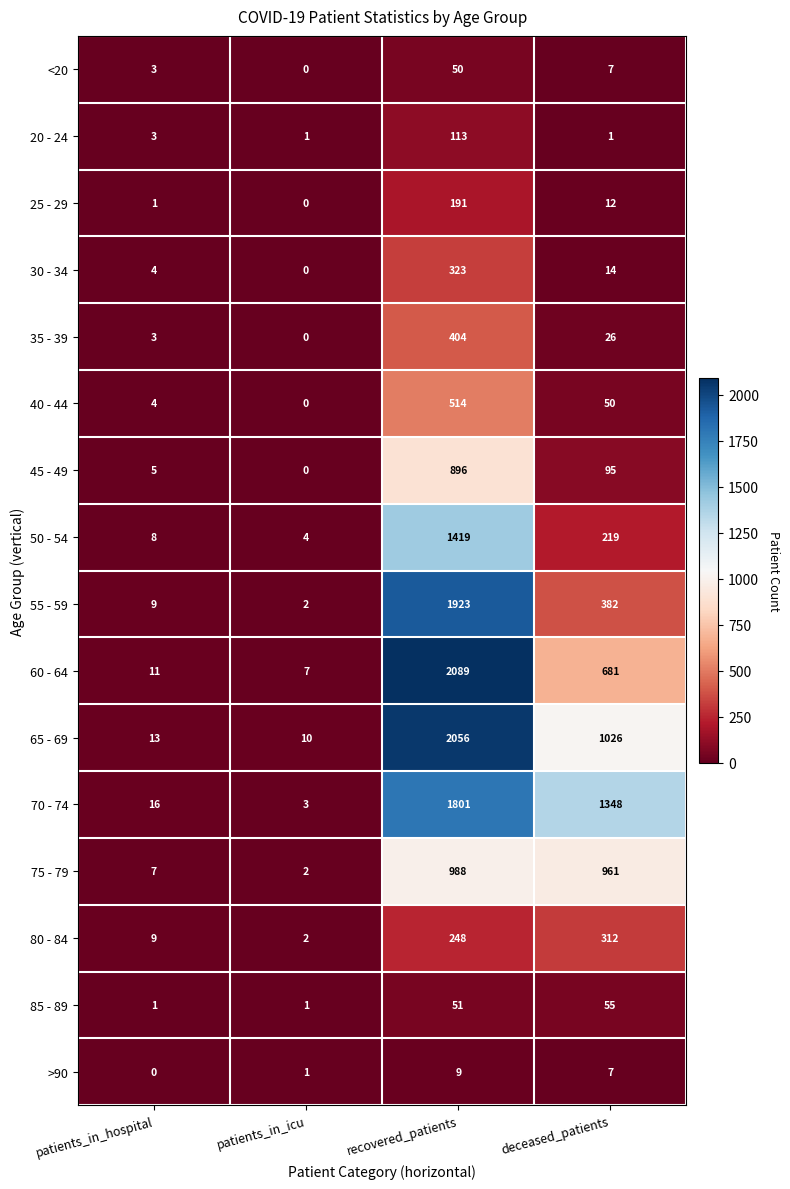

Which series has the largest range (max minus min)?

60 - 64